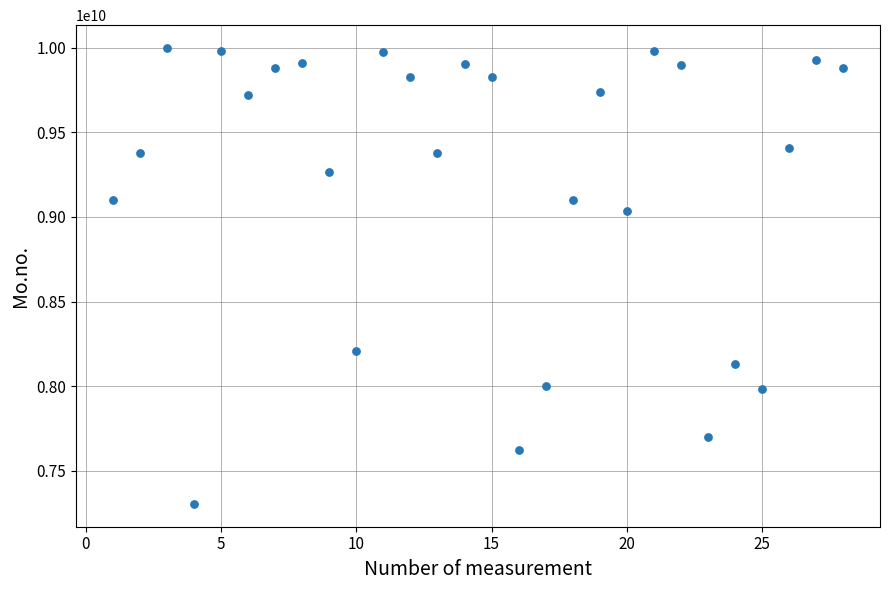

What is the range of Y values (max minus min)?

2693884836